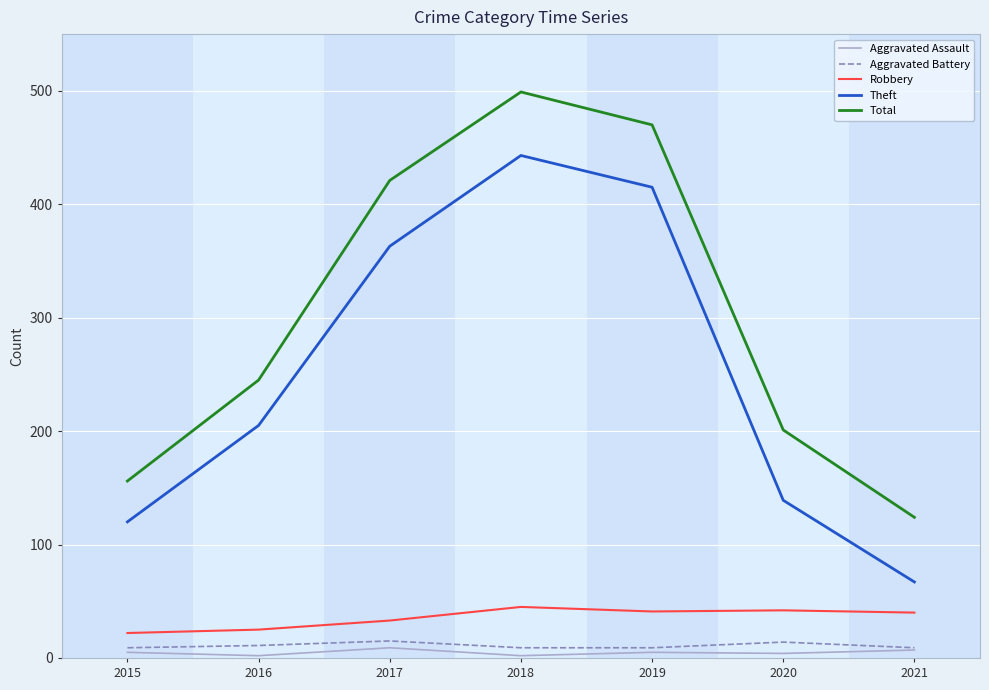

What is the difference between the second highest and minimum values in the Total series?

346